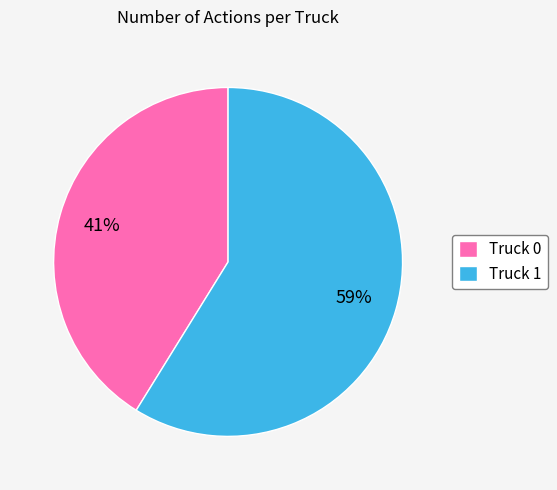

Do Truck 0 and Truck 1 together represent more than half of the pie?

Yes